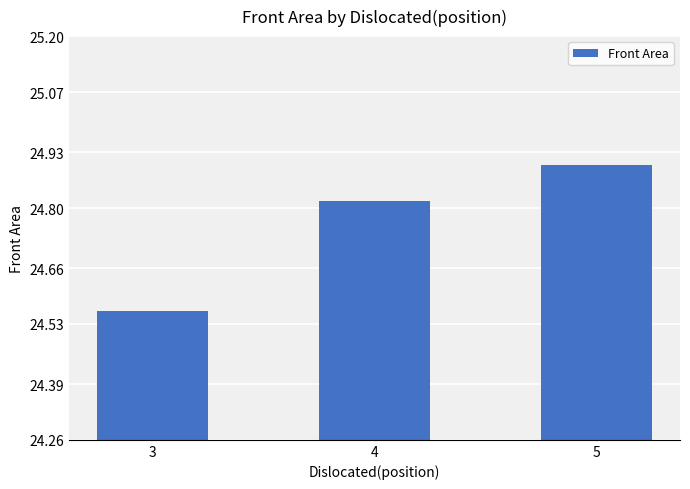

How many values are between 24 and 25?

3